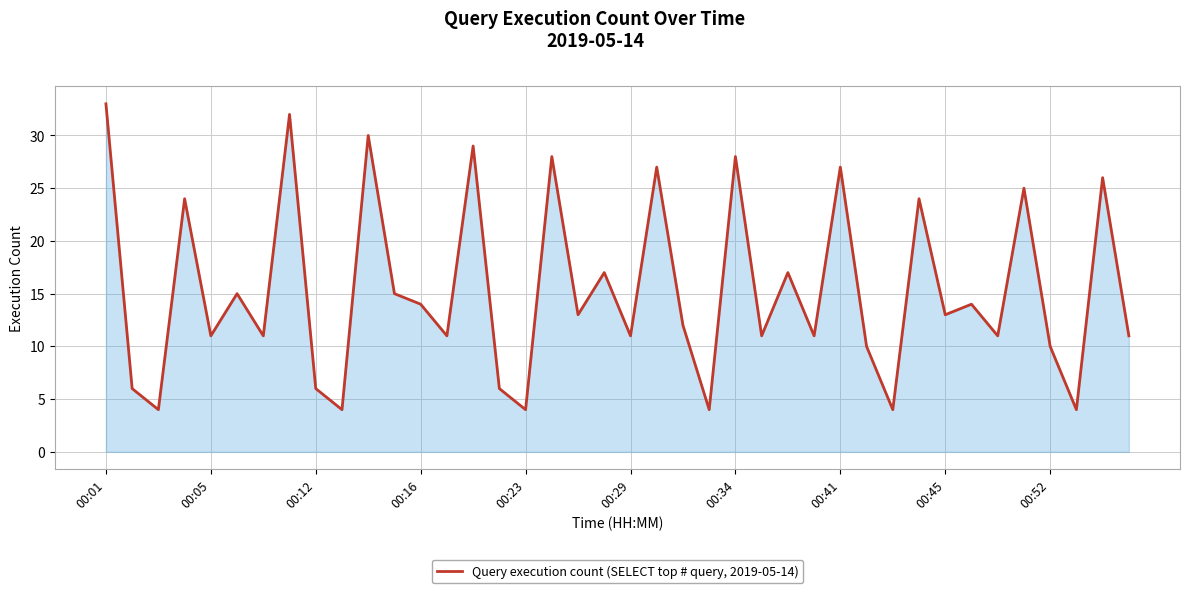

What is the smallest value displayed?

4